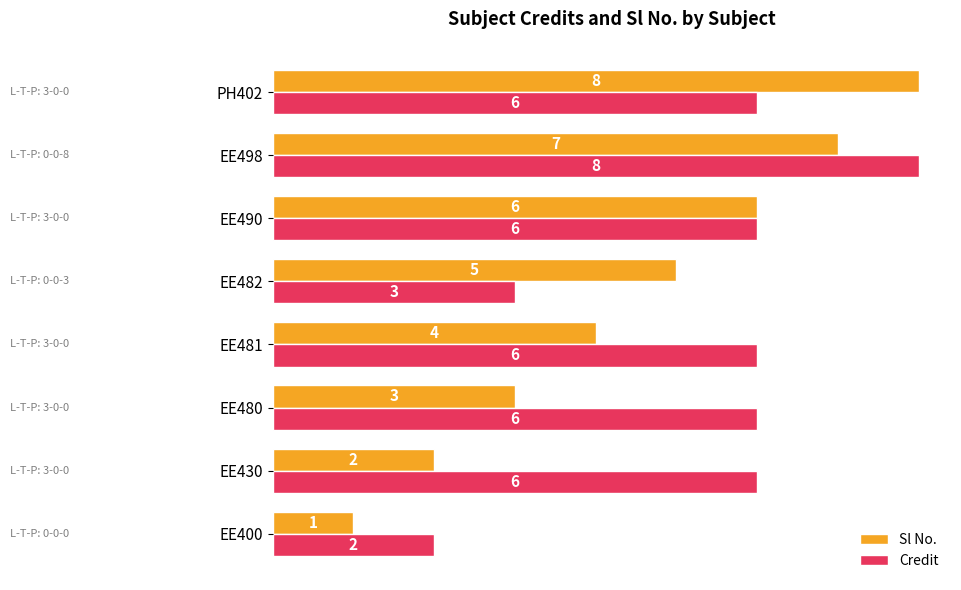

Which series has the largest range (max minus min)?

Sl No.